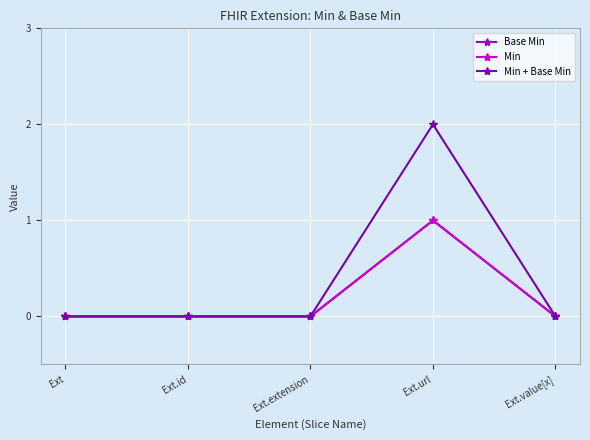

At which label is Min + Base Min closest to 1?

Ext